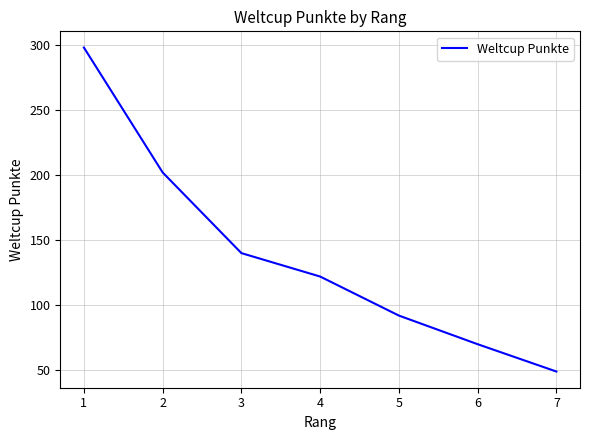

What is the average value?

139